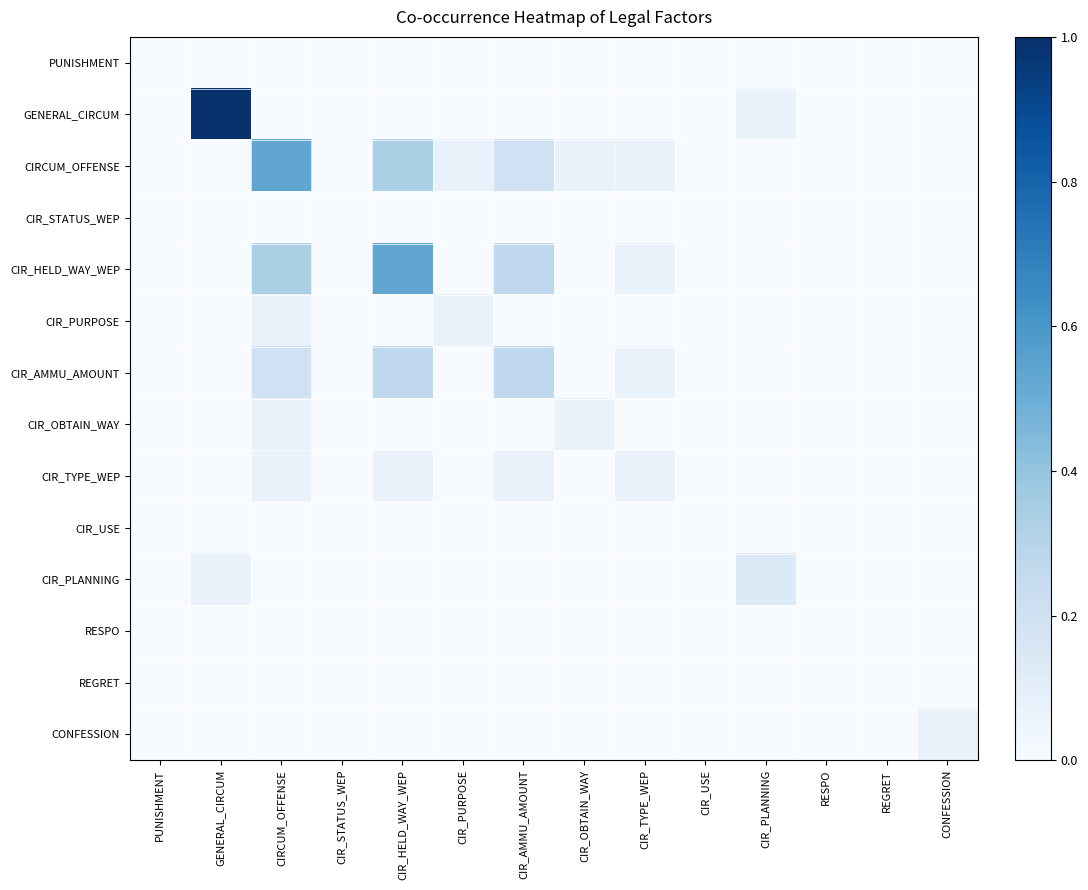

At which category does the chart reach its minimum across all series?

PUNISHMENT